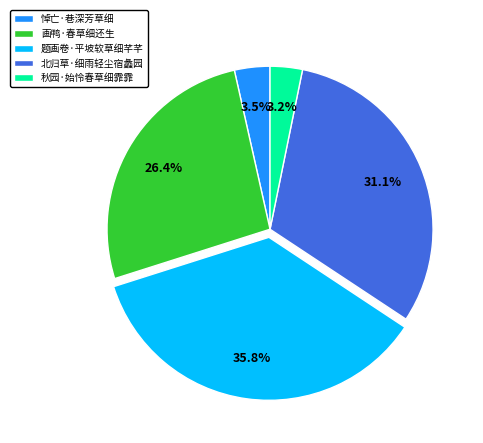

How many slices are in this pie chart?

5